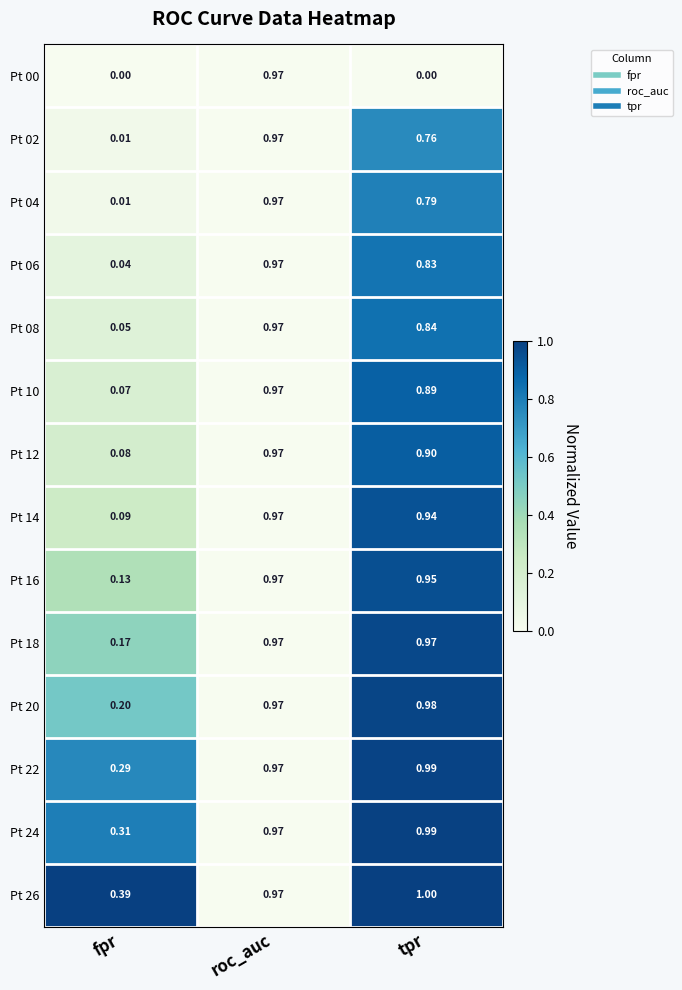

At how many categories does at least one series exceed 0?

3